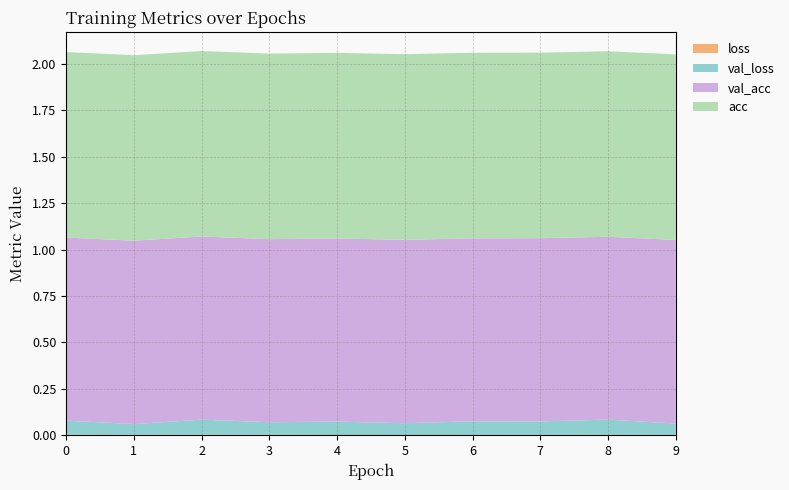

What is the sum of all acc values?

10.0